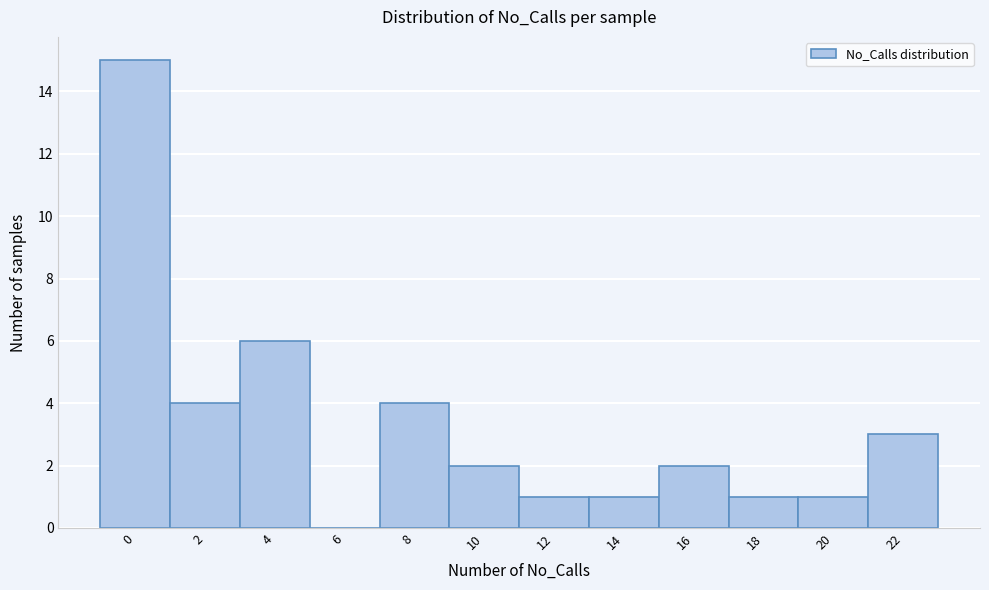

Reading left to right, transcribe all the data shown in this chart.

0=15	2=4	4=6	6=0	8=4	10=2	12=1	14=1	16=2	18=1	20=1	22=3